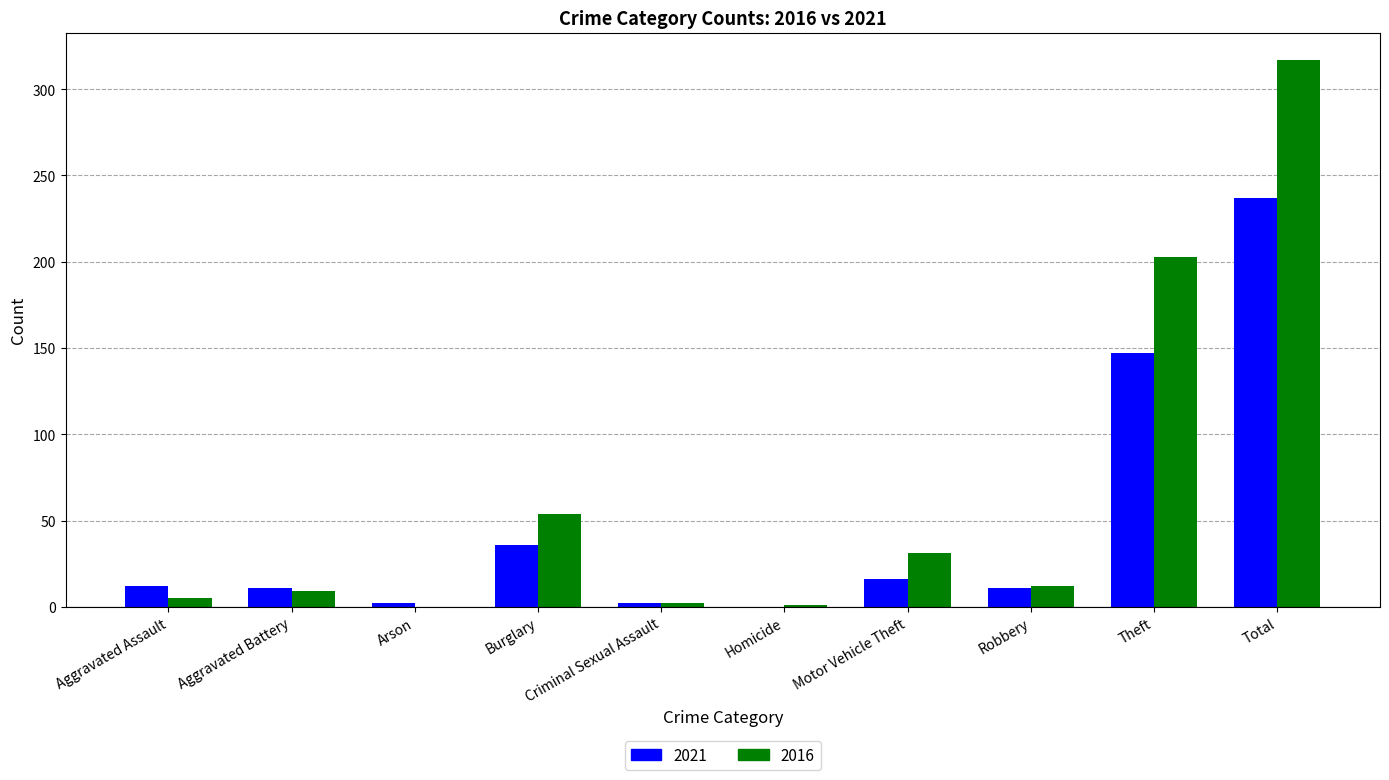

The value of 2016 at Theft is 203. True or false?

True